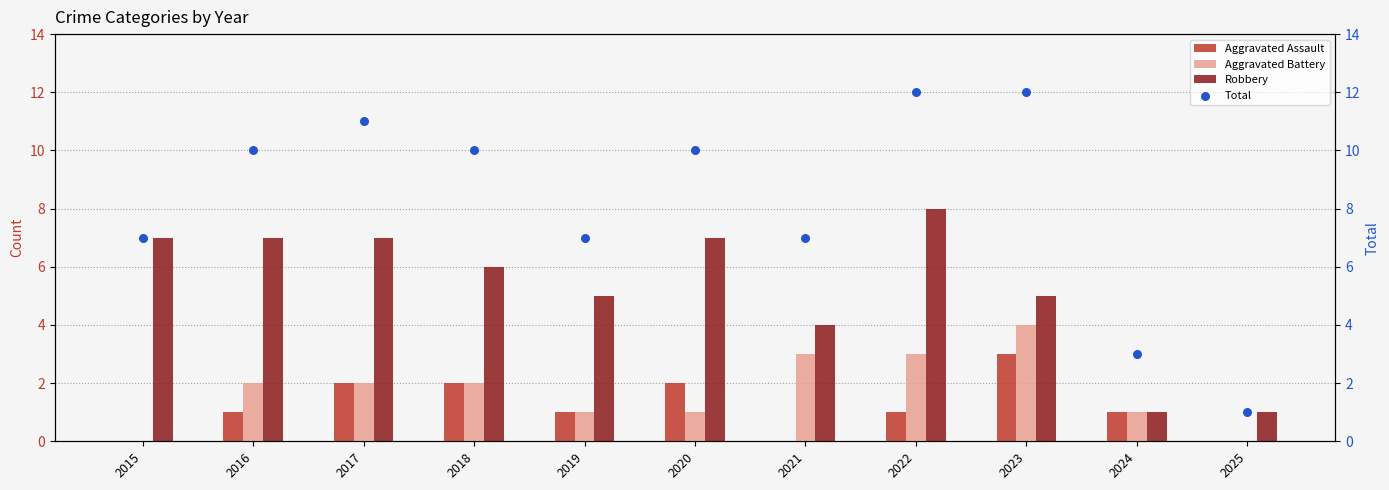

Which series contains the highest Y value?

Total